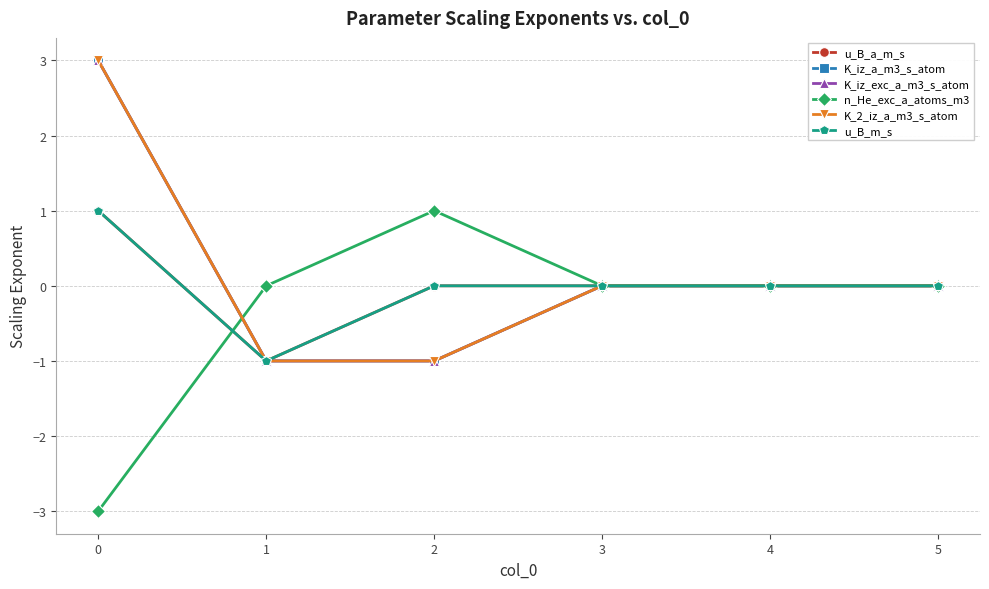

The value of n_He_exc_a_atoms_m3 at 4 is 1. True or false?

False